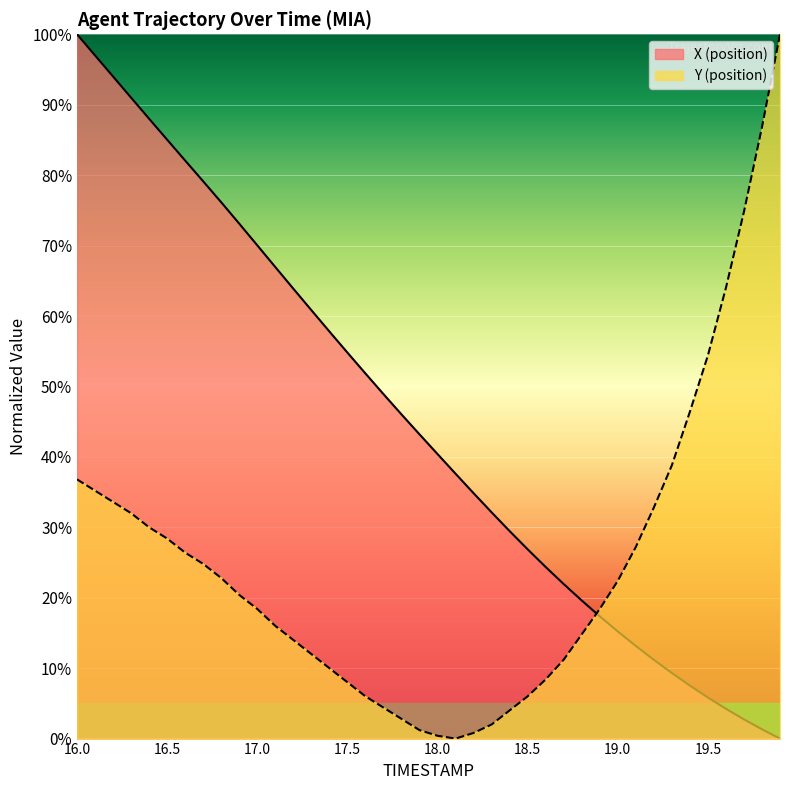

How many lines are shown in the chart?

2